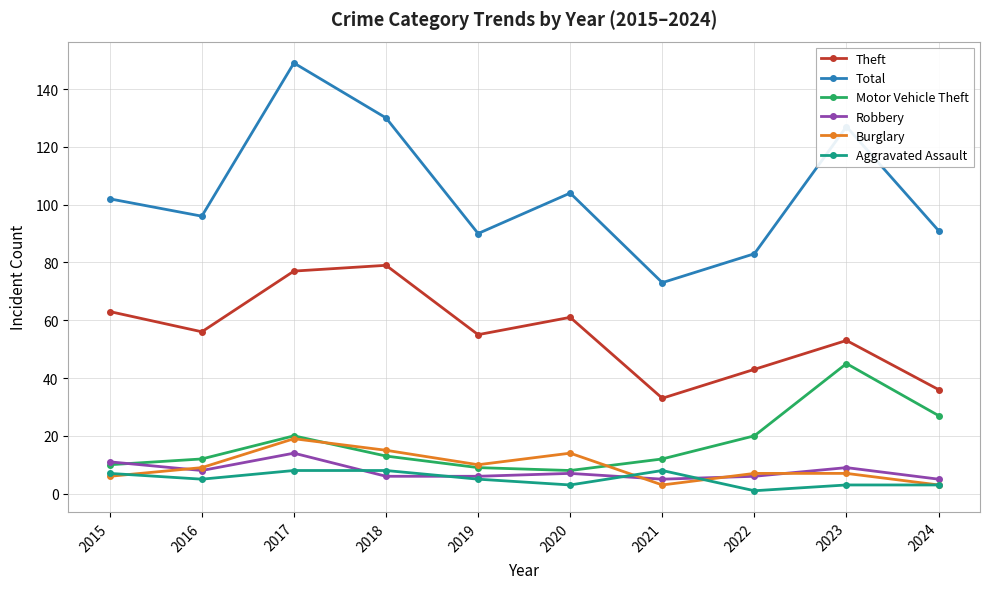

What is the total value across all series at 2016?

186